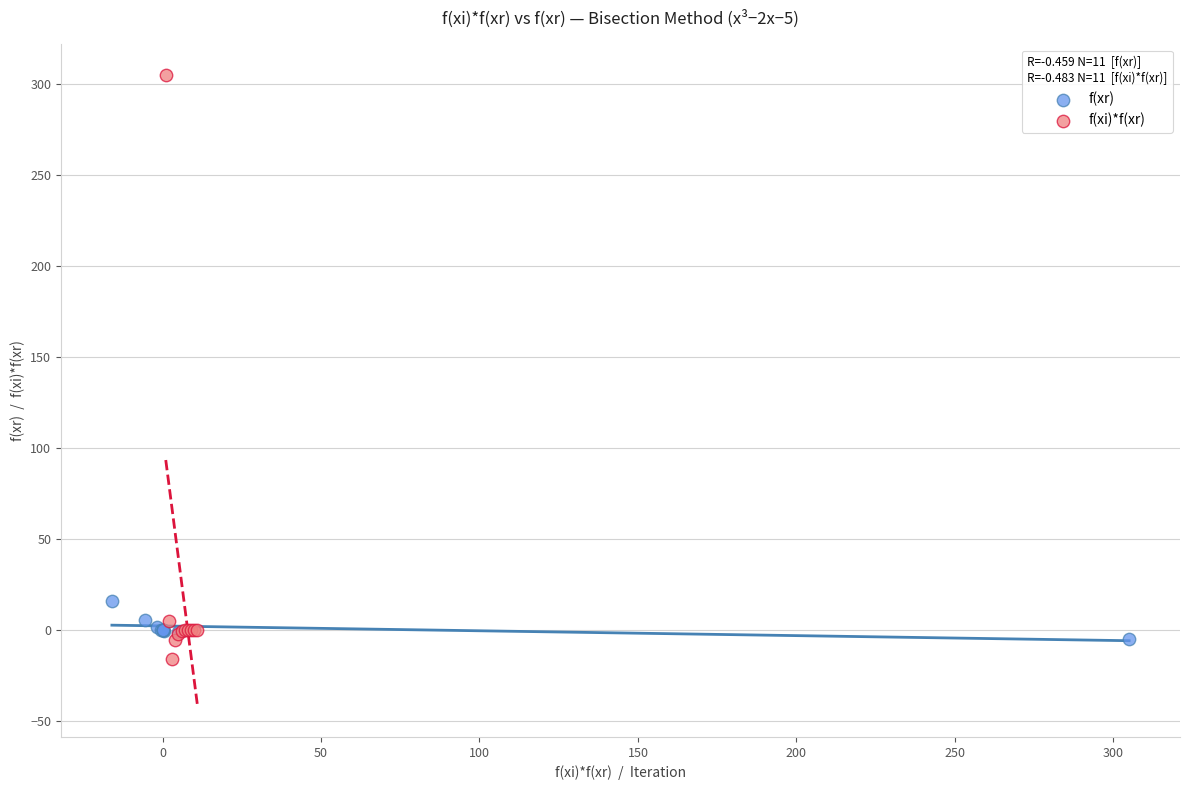

What are all the series names shown in the legend?

f(xr), f(xi)*f(xr)